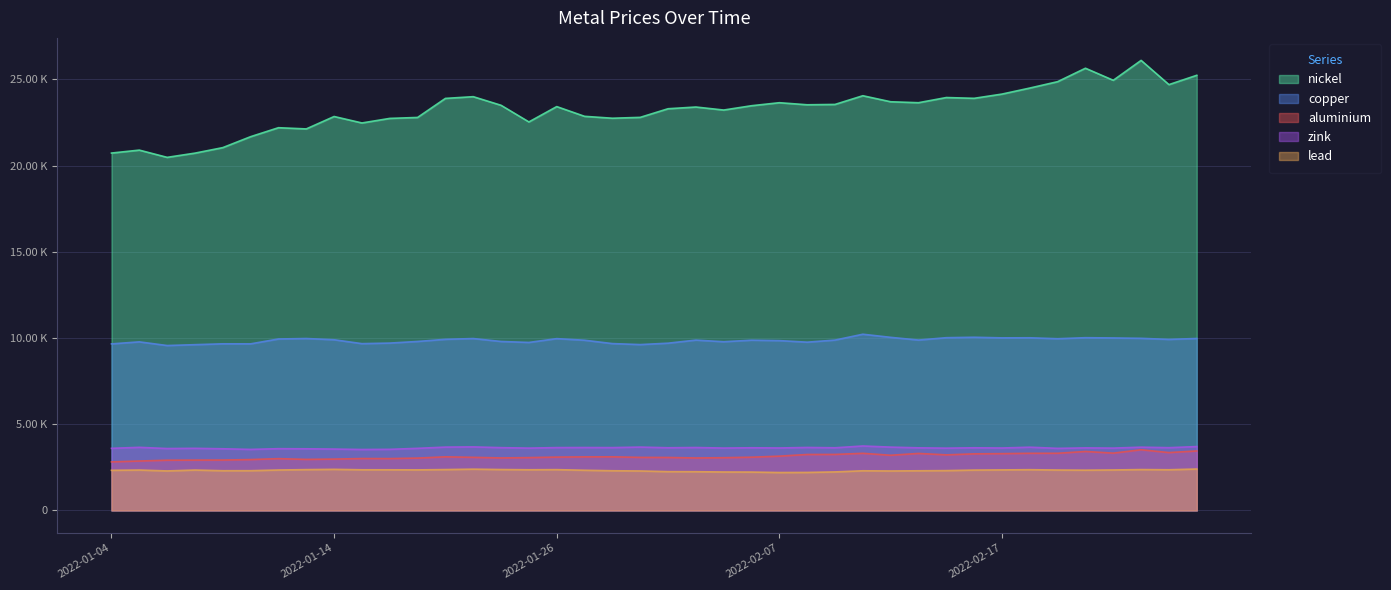

At how many categories does at least one series exceed 24512?

6